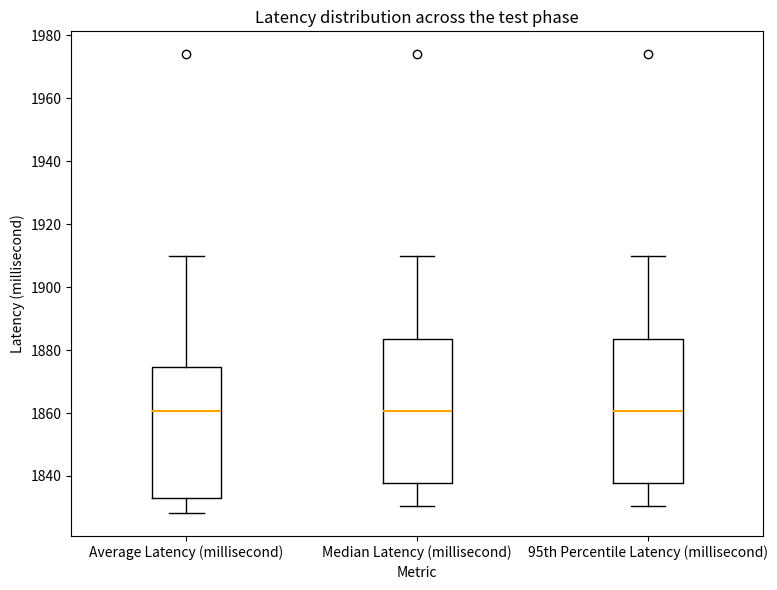

Reading left to right, read every box against the y-axis: the position of its median line, the range the box covers, and the ends of its whiskers. The values are not printed on the chart, so give them approximately, as read against the axis.

Average Latency (millisecond): median 1860, box 1832 to 1874, whiskers 1828 to 1910
Median Latency (millisecond): median 1860, box 1838 to 1884, whiskers 1830 to 1910
95th Percentile Latency (millisecond): median 1860, box 1838 to 1884, whiskers 1830 to 1910